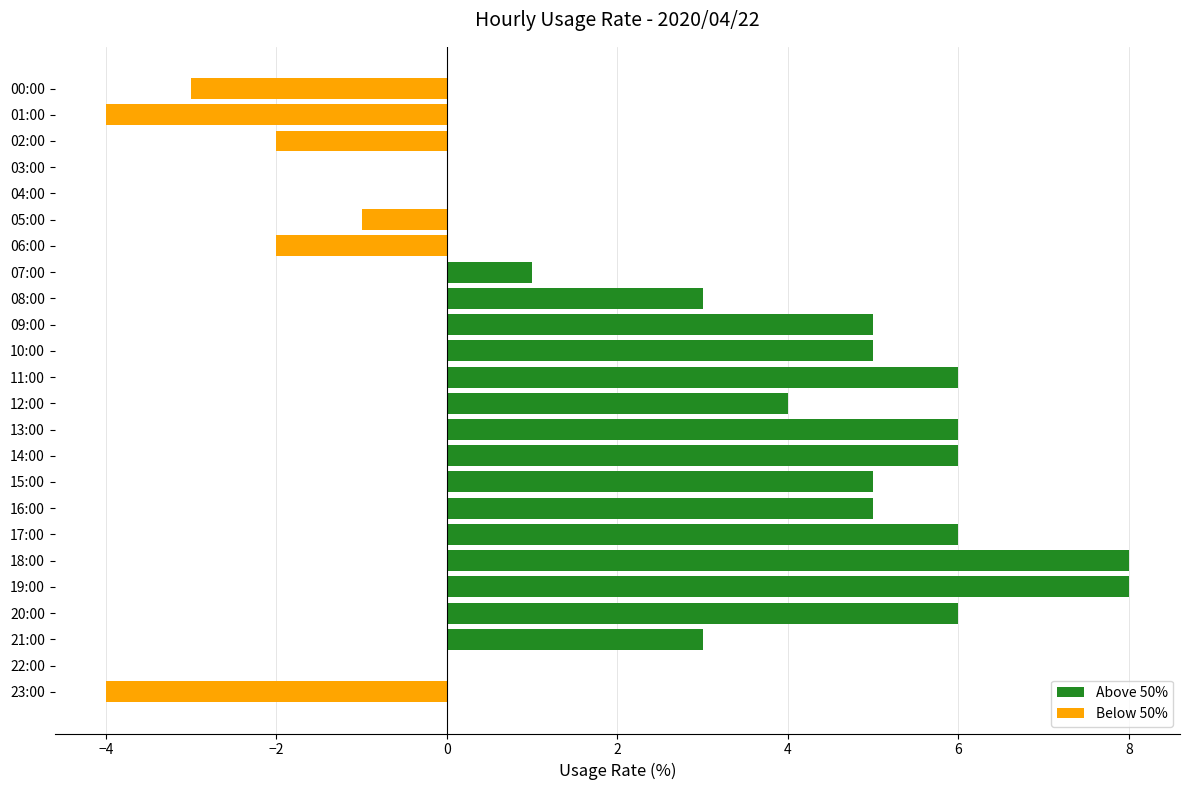

What is the maximum value shown in the chart?

8